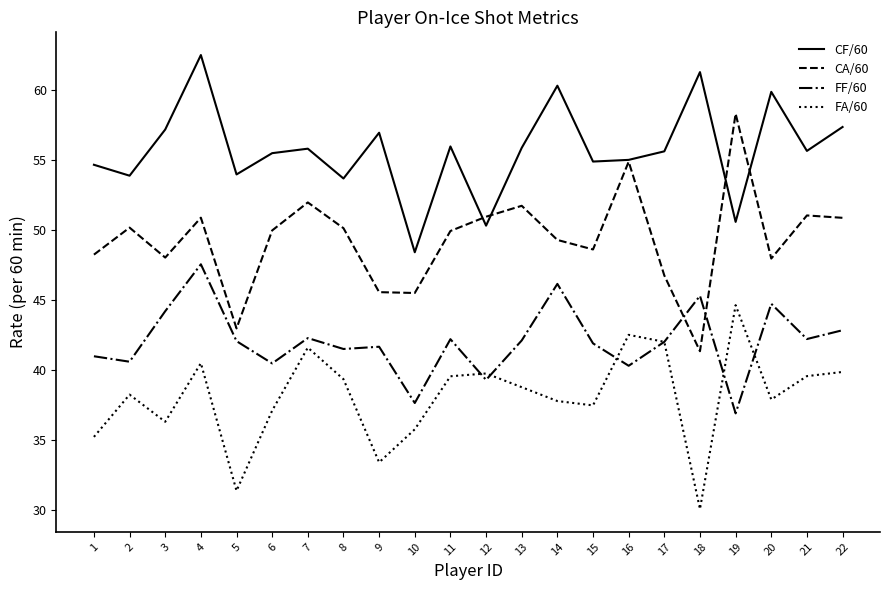

What is the sum of all FA/60 values?

838.4